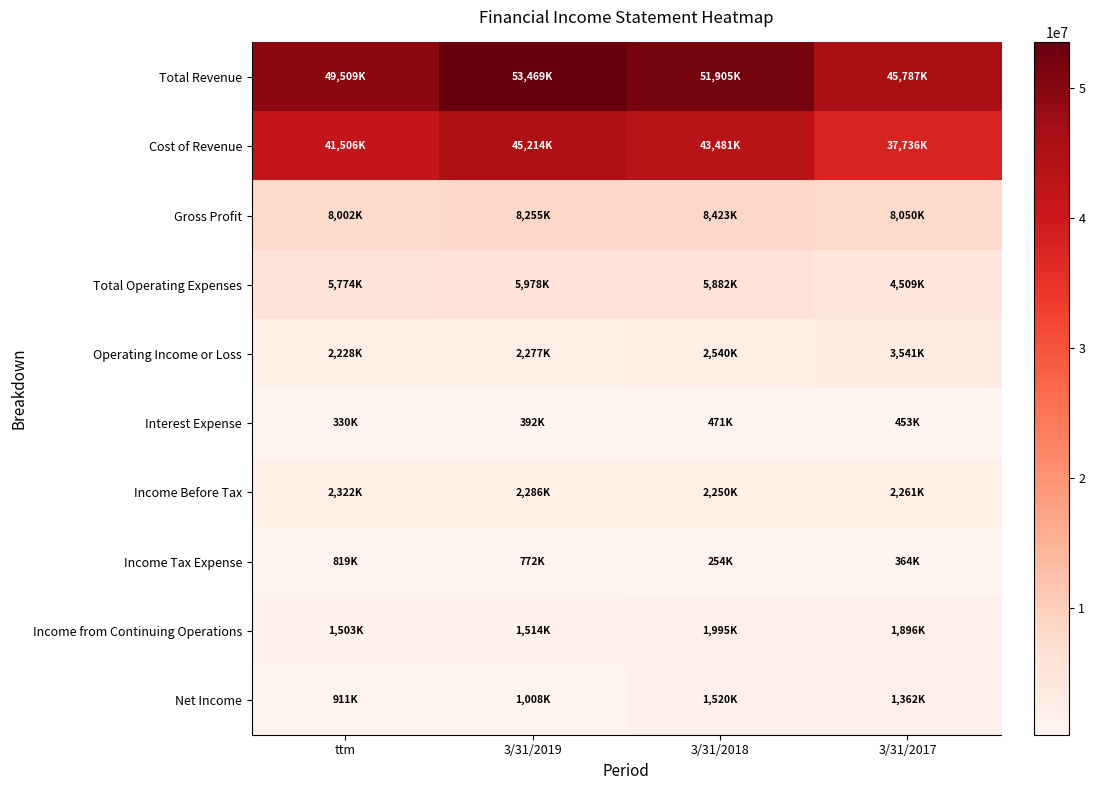

Which label corresponds to the smallest value in the chart?

3/31/2018